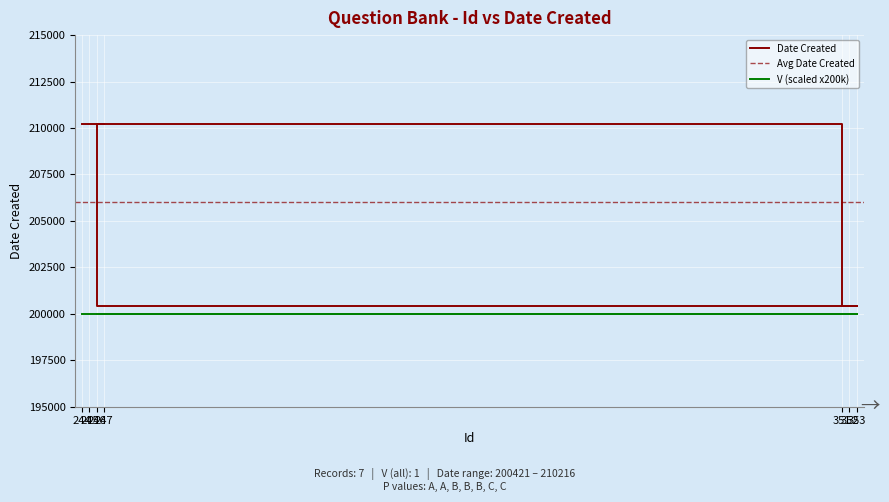

Reading left to right, transcribe all the data shown in this chart.

210216	210216	200421	200421	200421	210216	210216